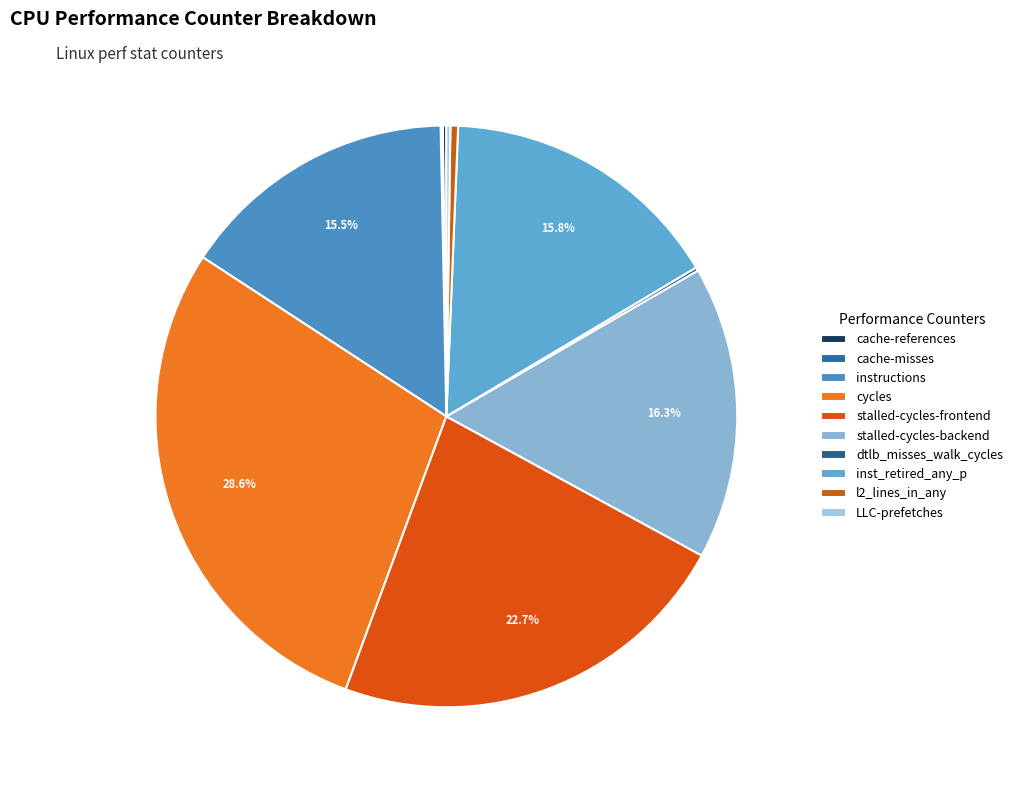

The instructions slice represents 15% of the pie. True or false?

True